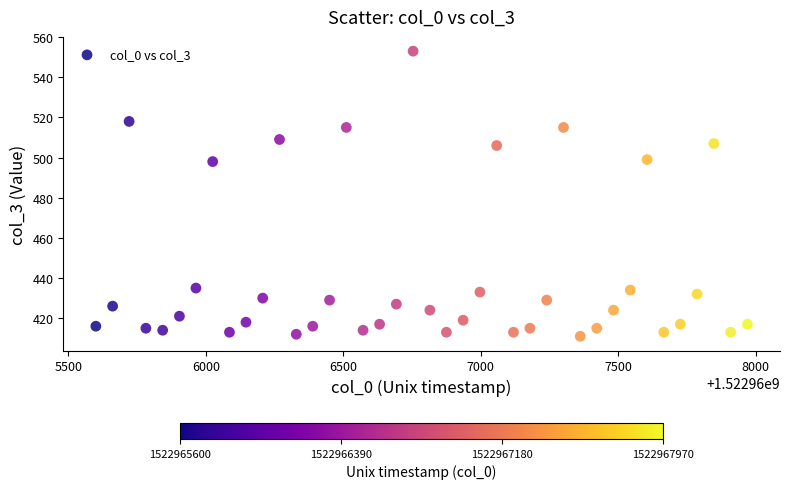

What is the range of Y values (max minus min)?

142